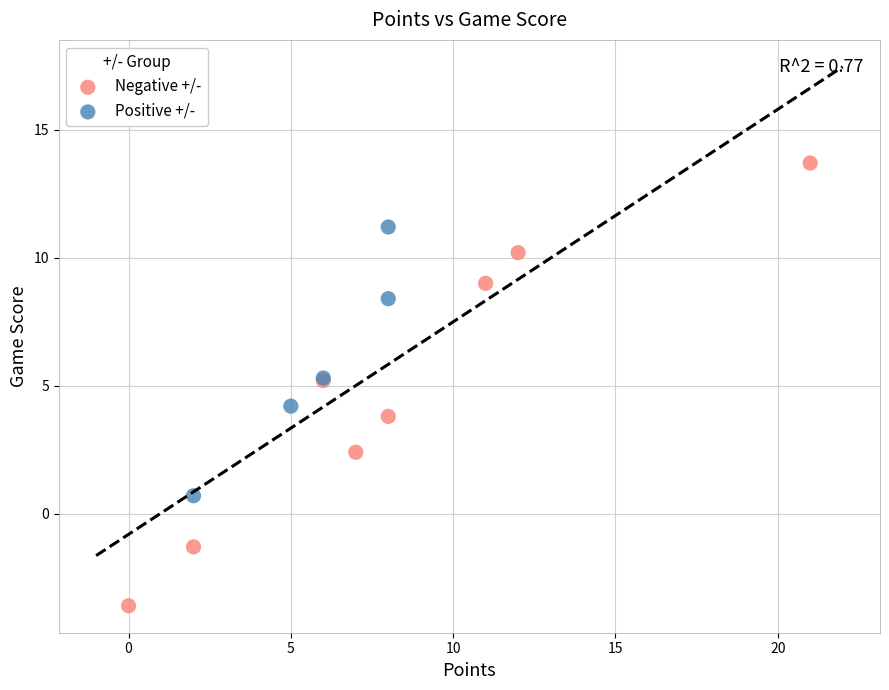

Which series reaches the minimum Y coordinate?

Negative +/-